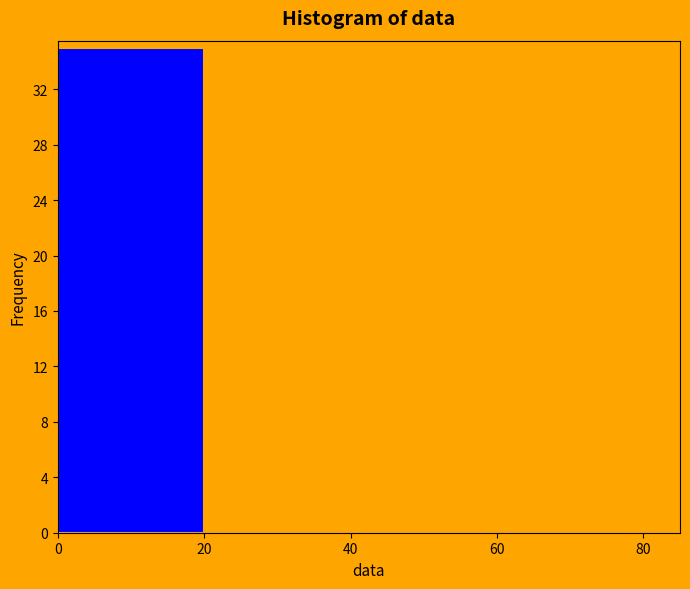

Reading left to right, list every bar in this chart as the range it spans on the x-axis followed by its height. The values are not printed on the chart, so give them approximately, as read against the axis.

0 to 20: 35
20 to 40: 0
40 to 60: 0
60 to 80: 0